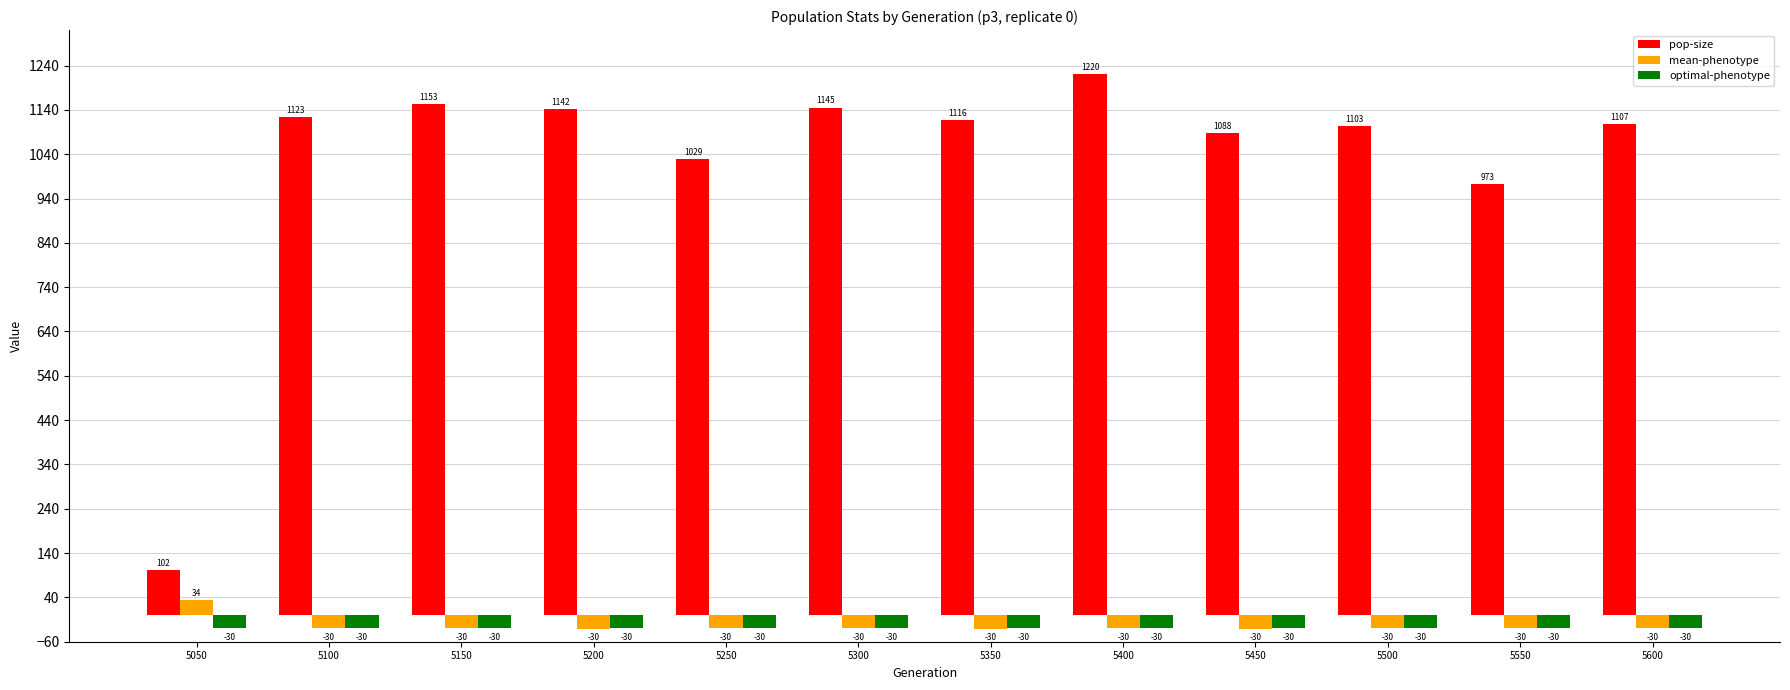

What is the greatest value displayed?

1220.0